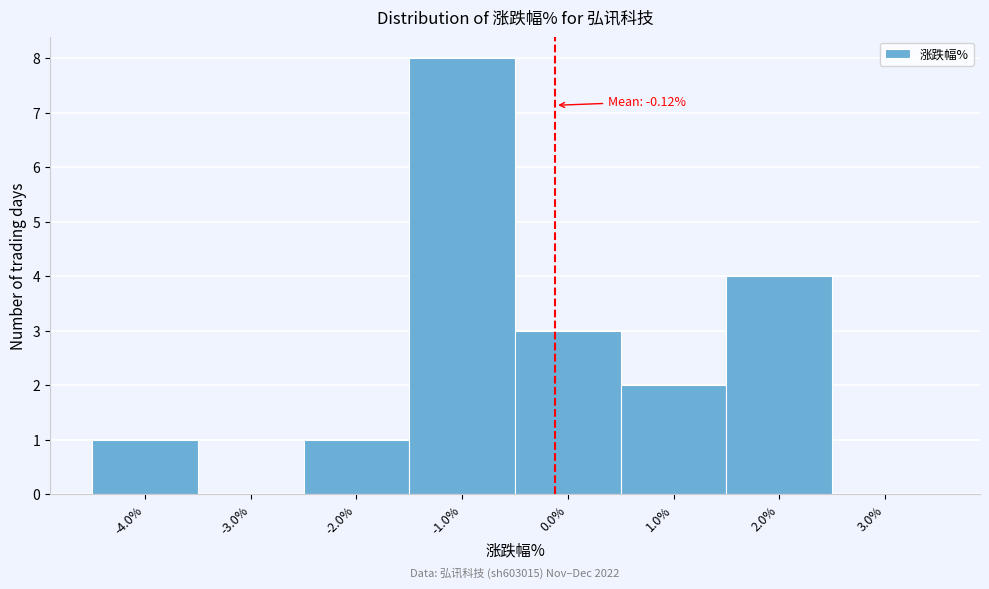

Which range on the x-axis has the tallest bar?

-1.5 to -0.5